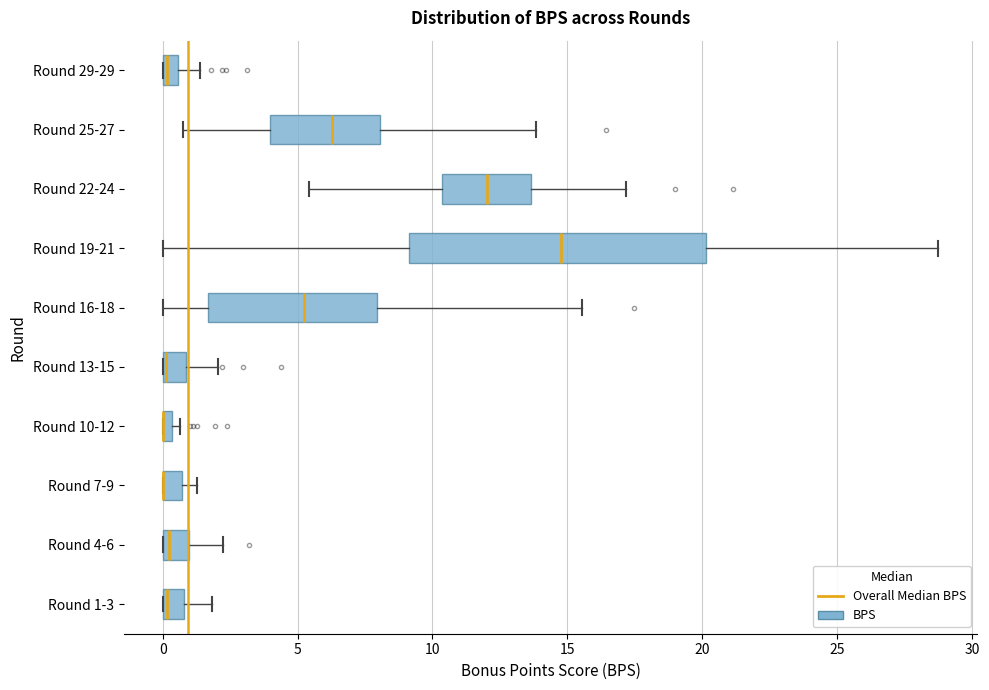

Where is the right edge of the box for Round 10-12 on the x-axis? The values are not printed on the chart, so give them approximately, as read against the axis.

0.5